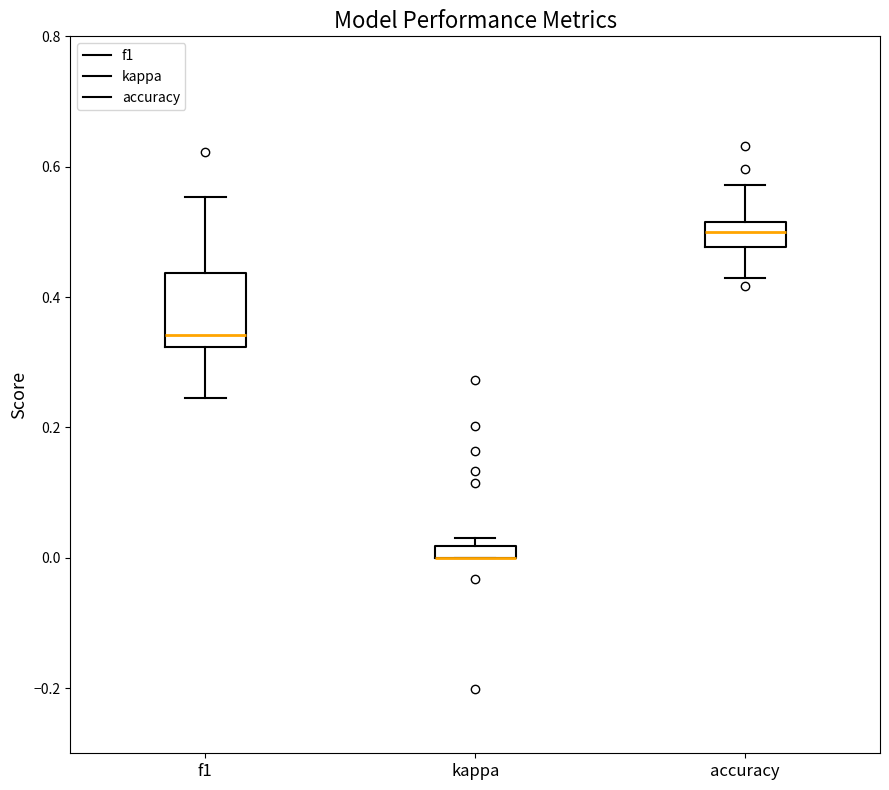

Which box is the tallest, from its lower edge to its upper edge?

f1